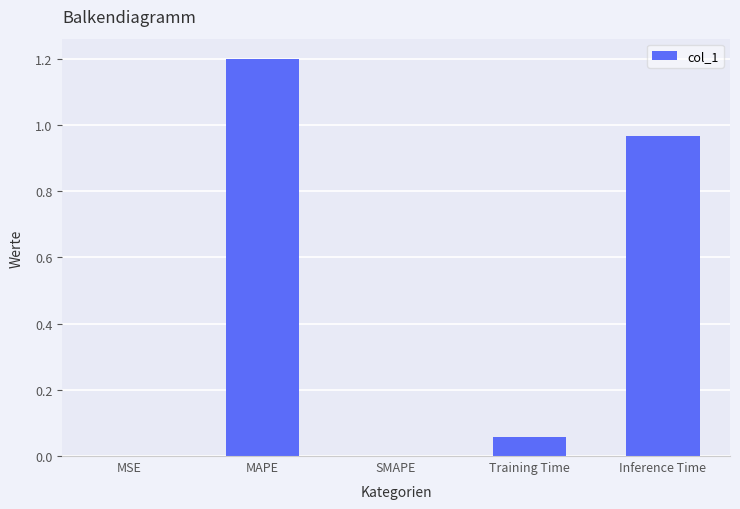

How many distinct data groups are displayed?

1